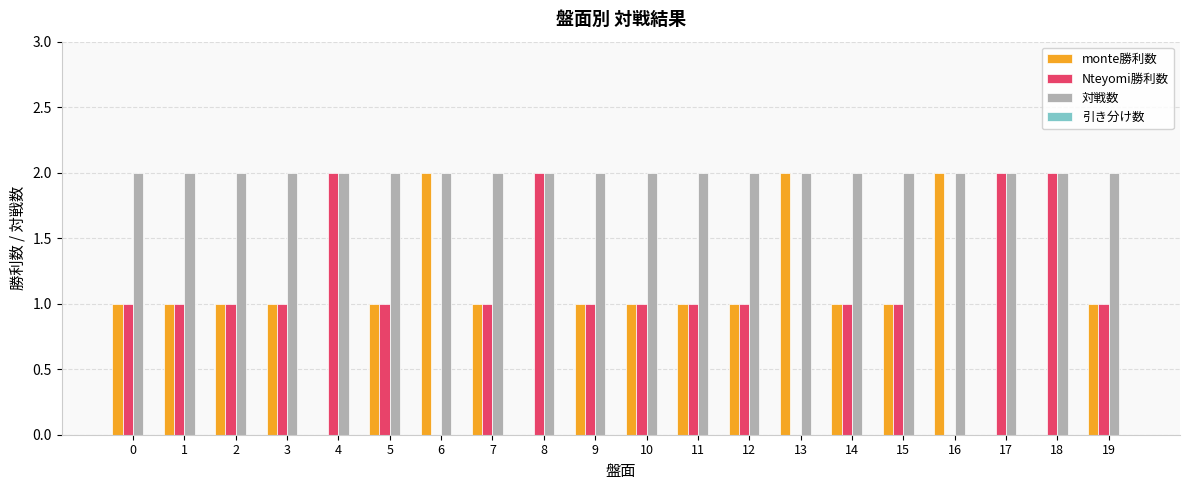

Is the value of Nteyomi勝利数 at 1 greater than the value of 対戦数 at 13?

No